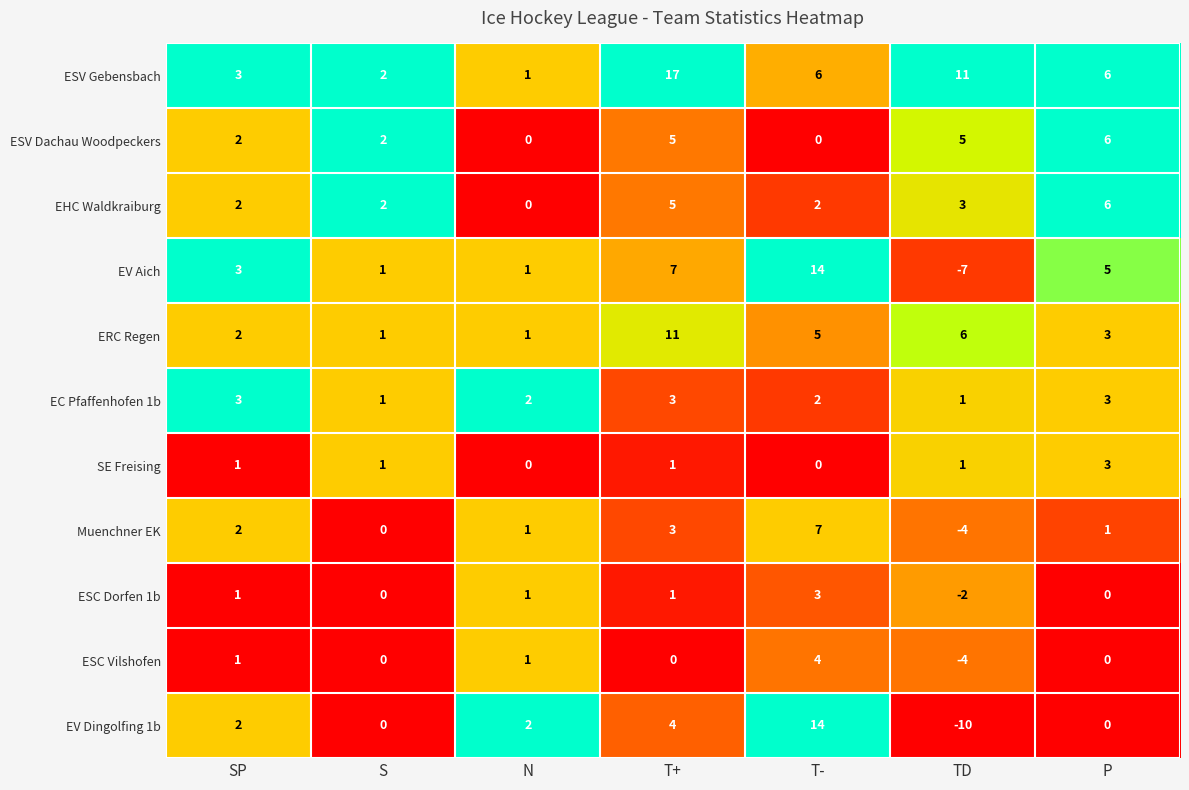

Which category has the highest value in the Muenchner EK series?

T-